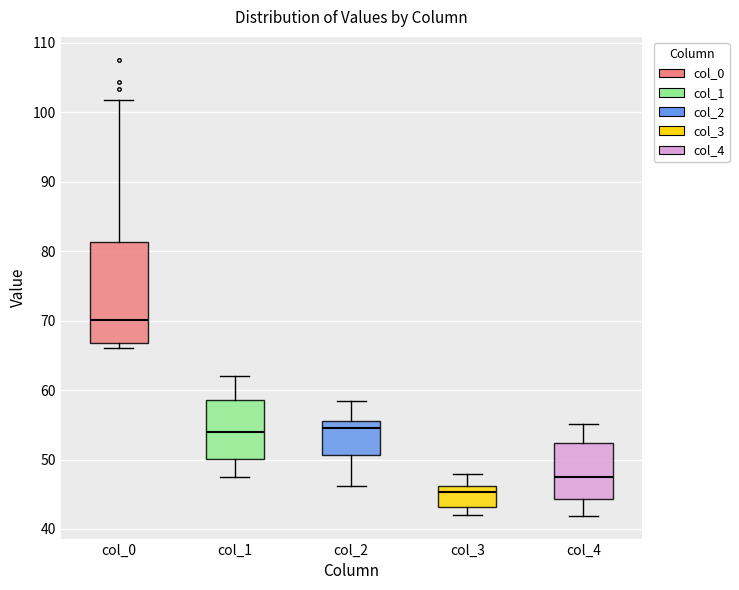

Where does the median line of the box for col_2 sit on the y-axis? The values are not printed on the chart, so give them approximately, as read against the axis.

54